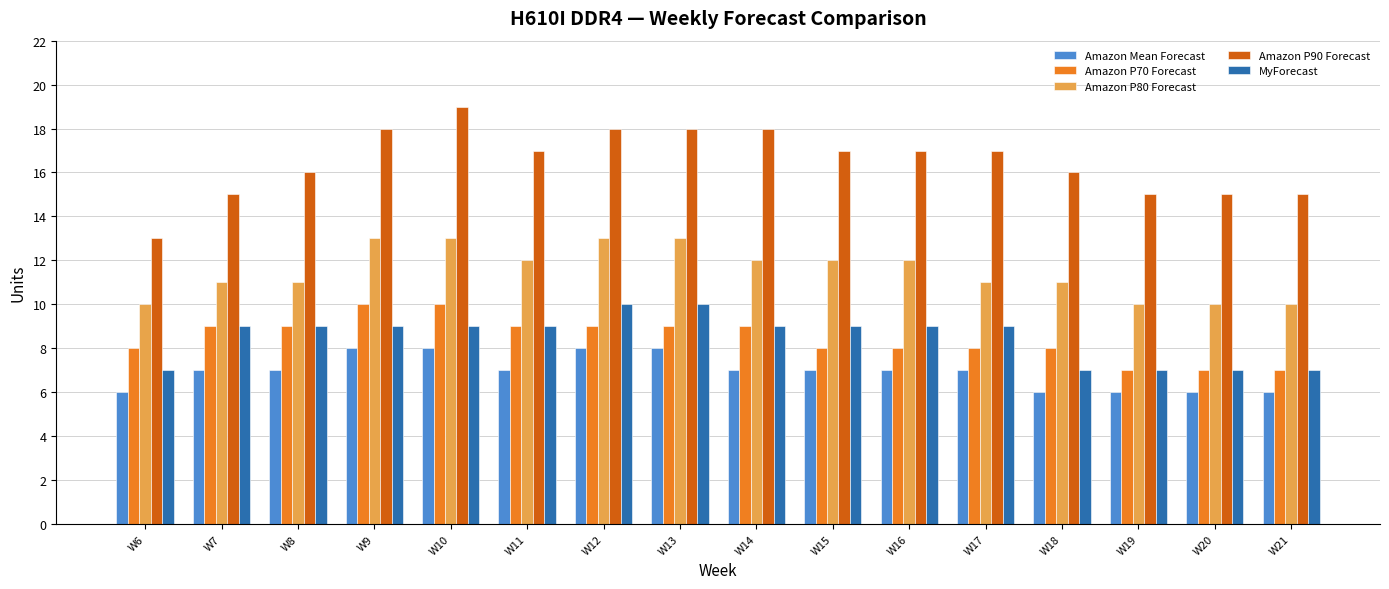

What is the sum of the Amazon P90 Forecast values at W18 and W8?

32